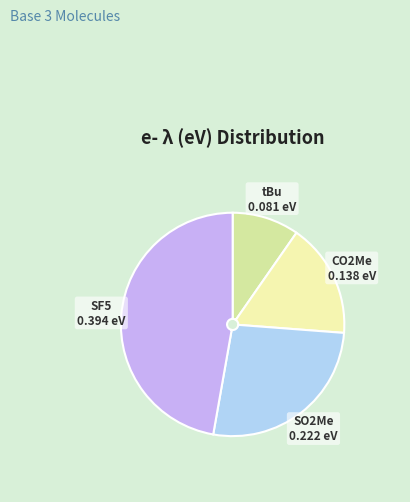

Is there a majority slice in this chart?

No